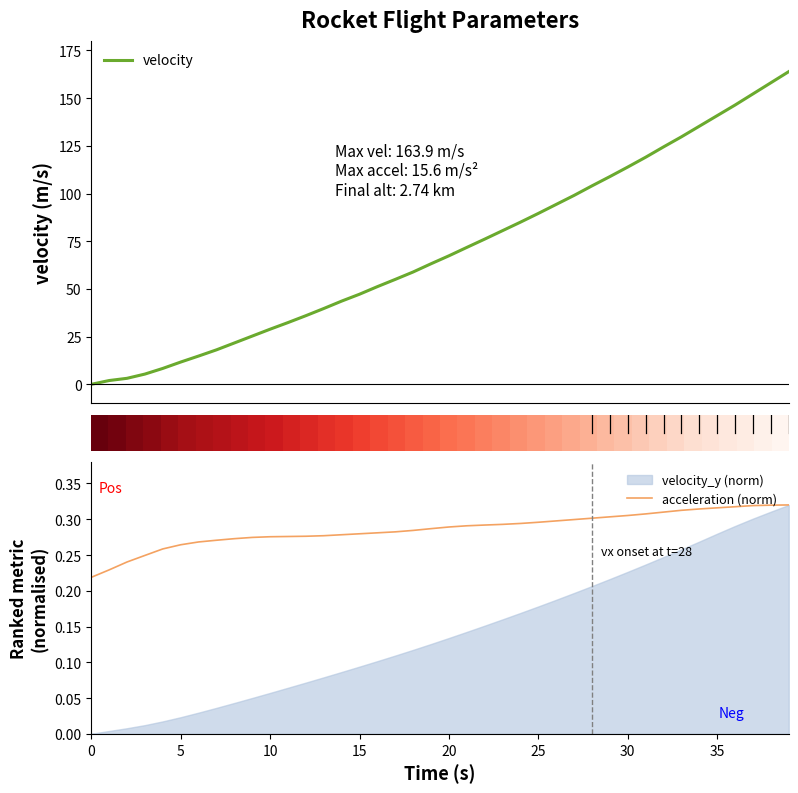

The value of velocity at 15 is 8.2. True or false?

False